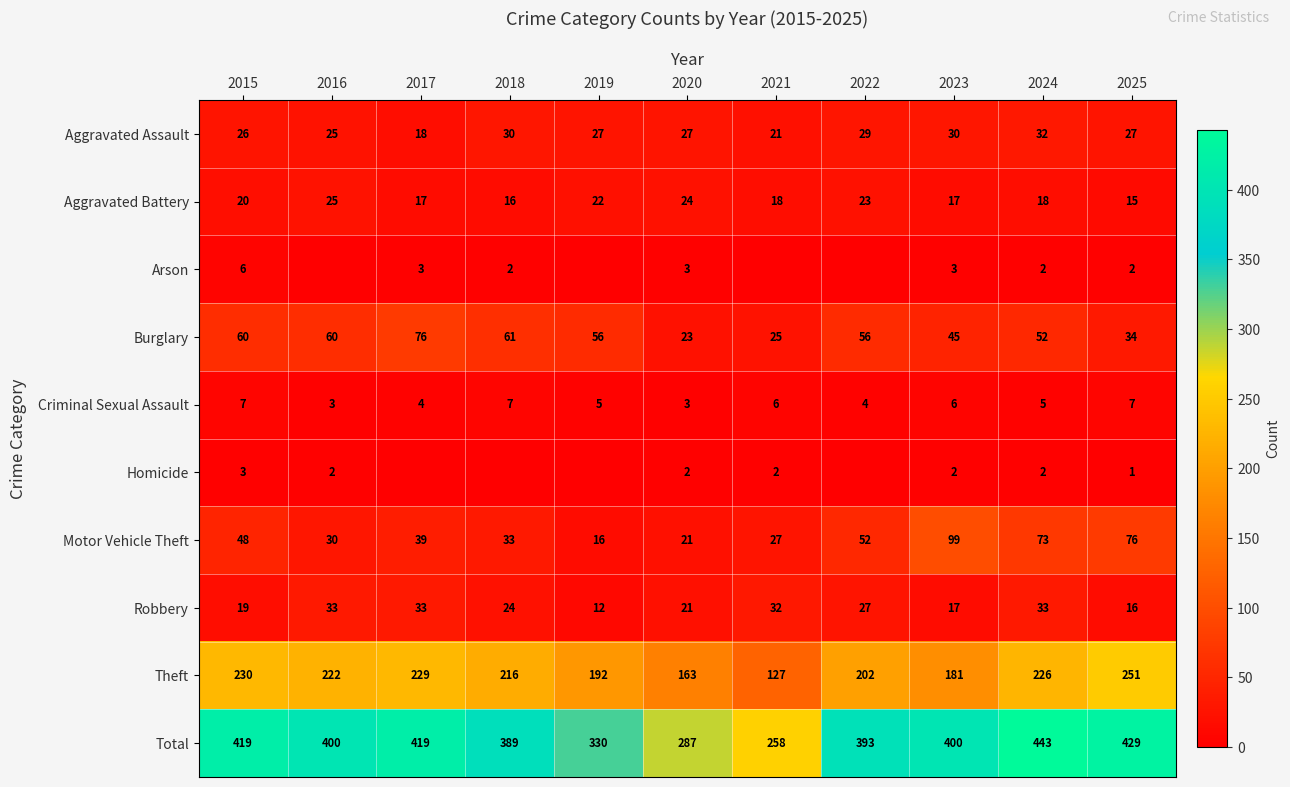

Where is Burglary nearest to the value 49?

2024